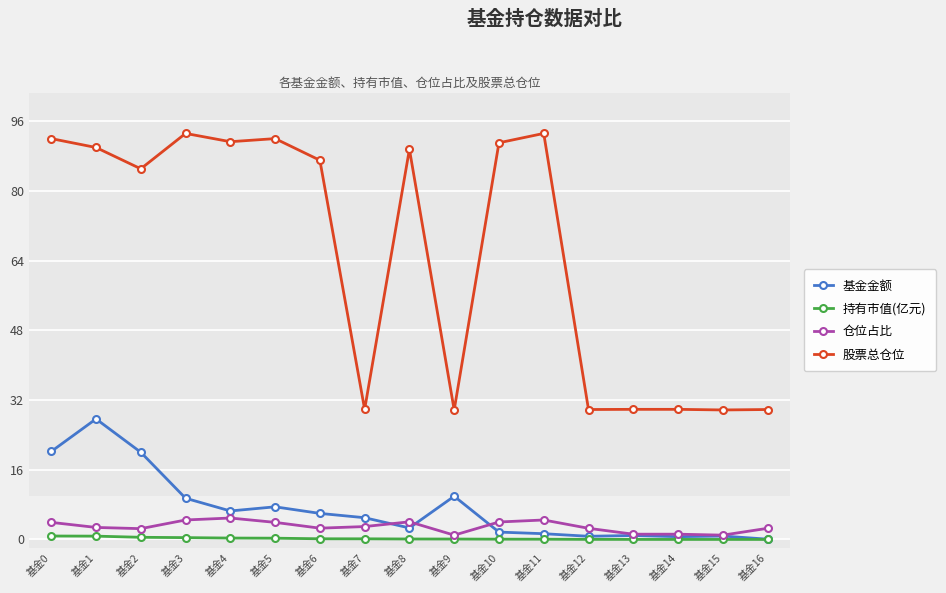

Read the 股票总仓位 value at 基金10.

91.0